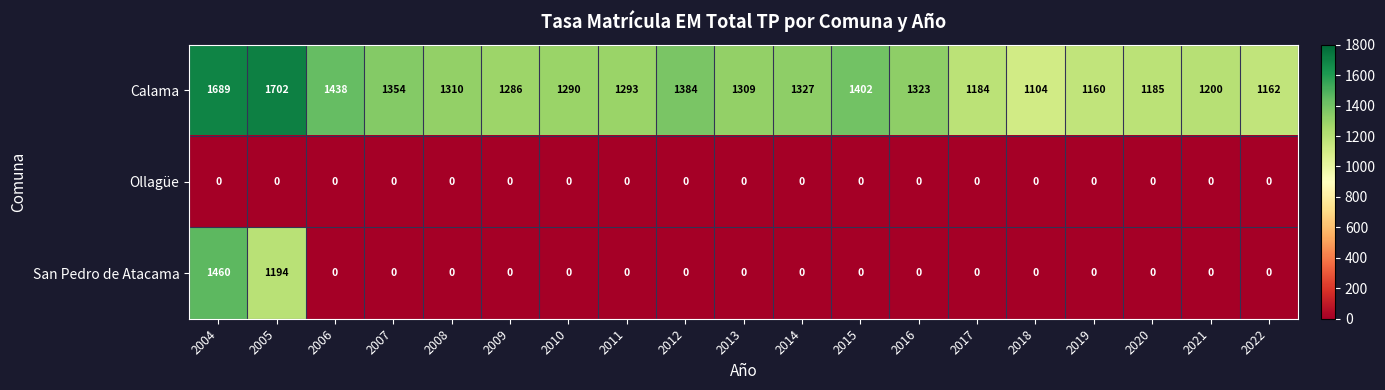

Is the value of Calama at 2005 greater than the value of San Pedro de Atacama at 2004?

Yes